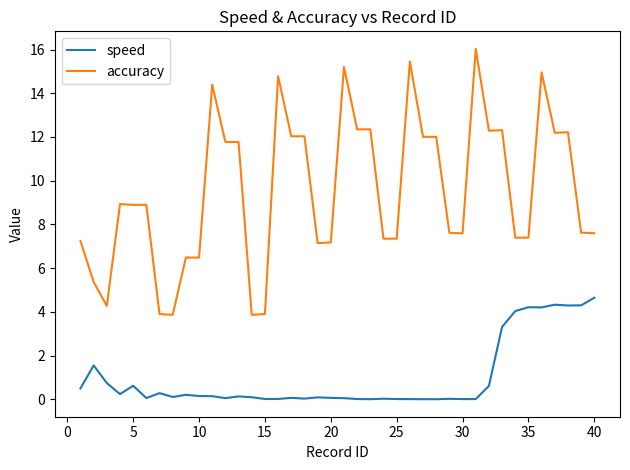

Which series has the largest total across all categories?

accuracy